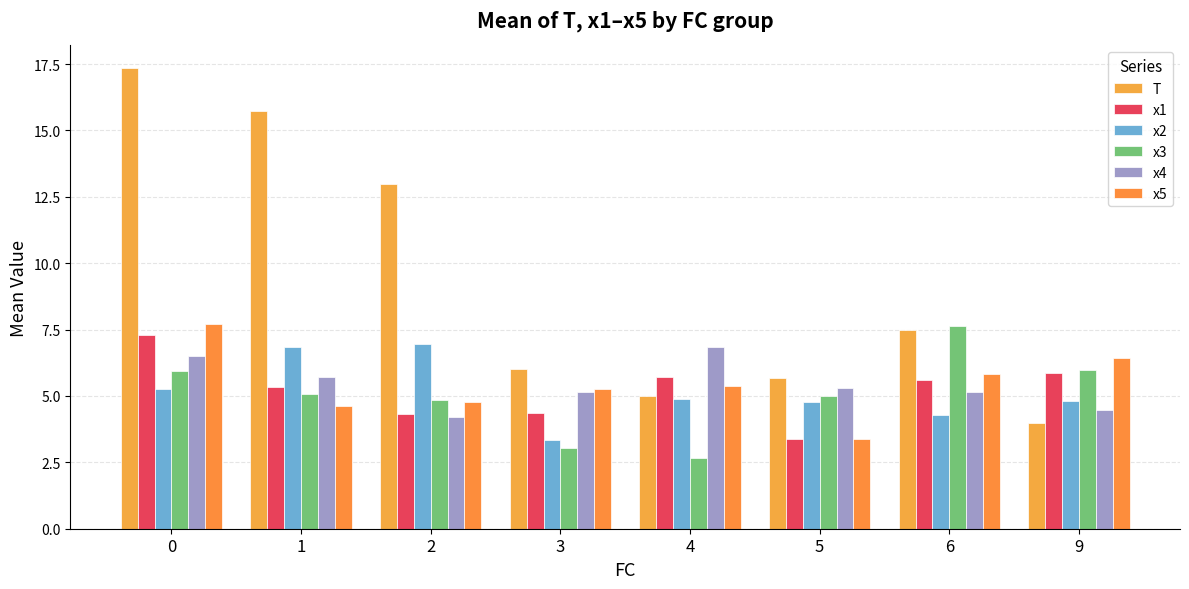

Does the chart contain stacked bars?

No